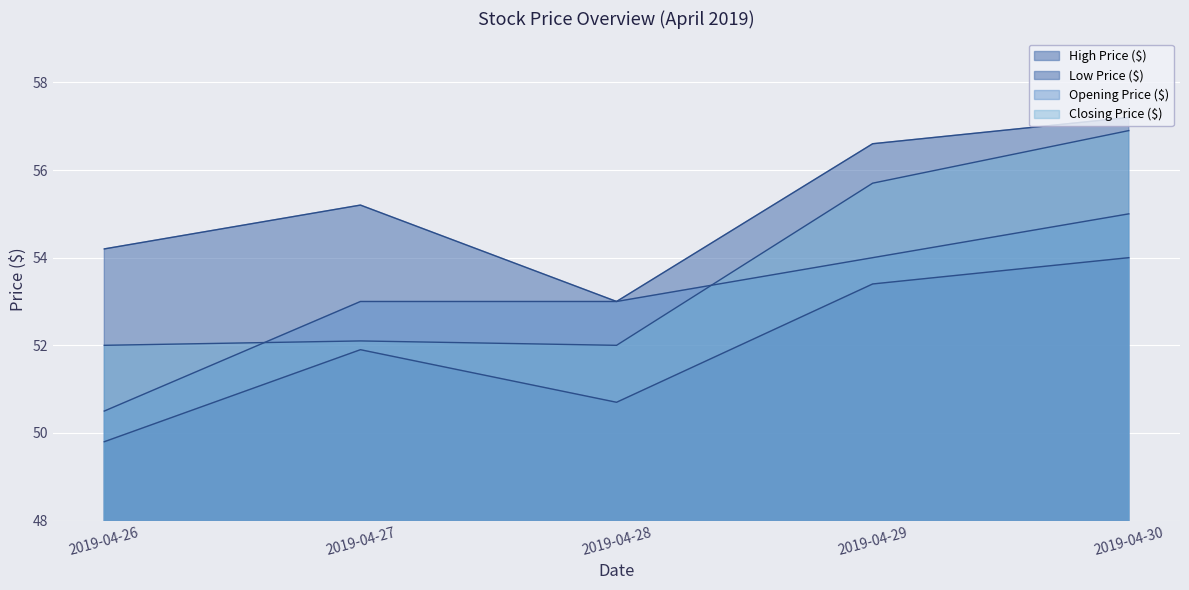

What is the value of the High Price ($) point at the 2nd from the left?

55.2